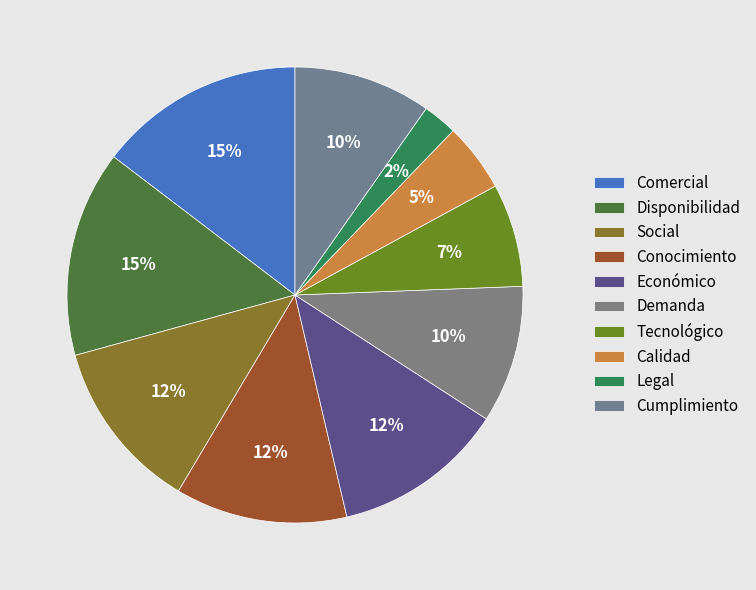

Combined, do Disponibilidad and Cumplimiento account for over 50%?

No